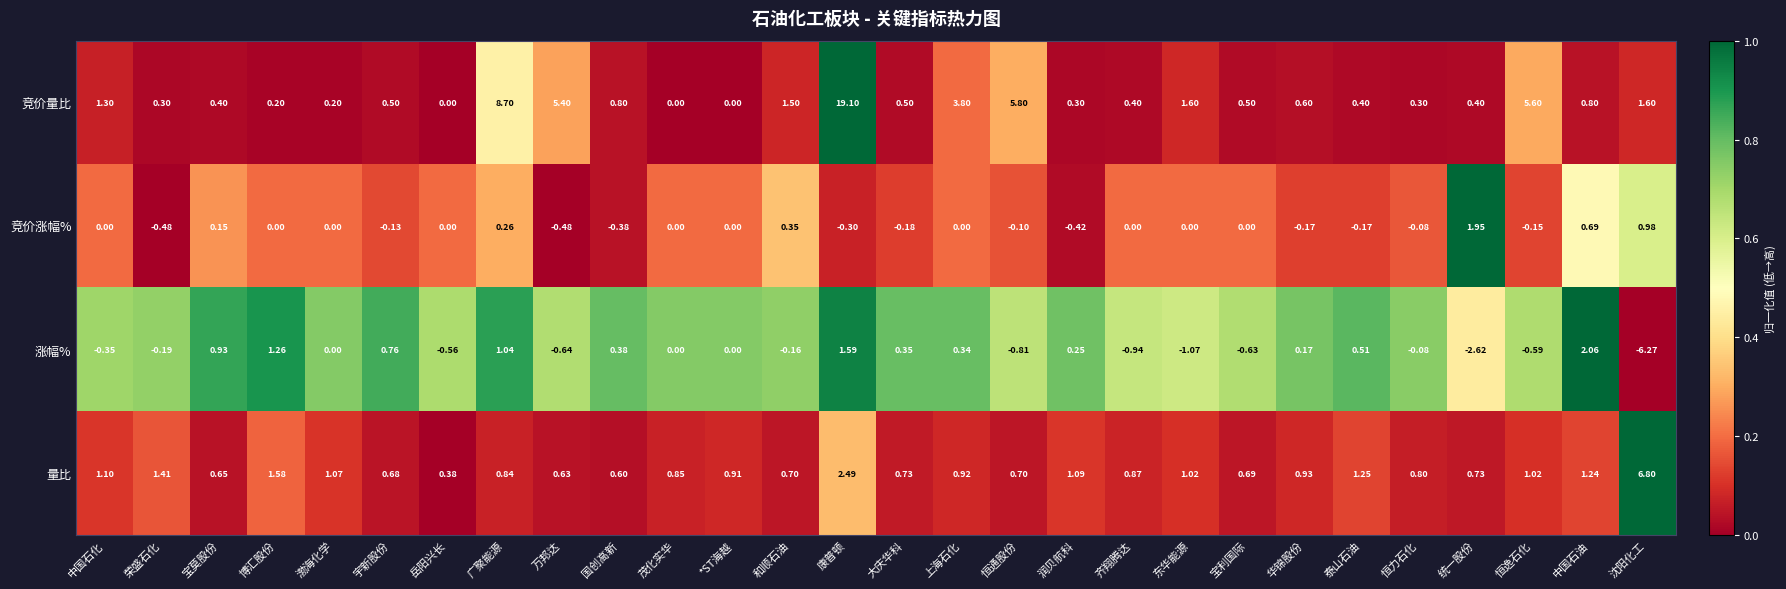

Rank the series at 大庆华科 from highest to lowest value.

量比, 竞价量比, 涨幅%, 竞价涨幅%